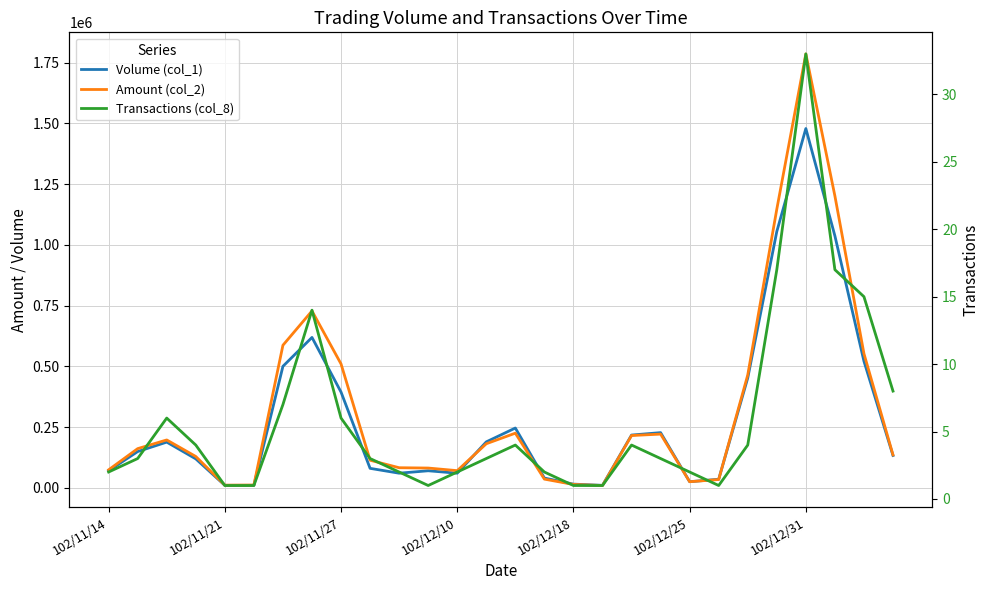

What is the minimum value for Amount (col_2)?

9300